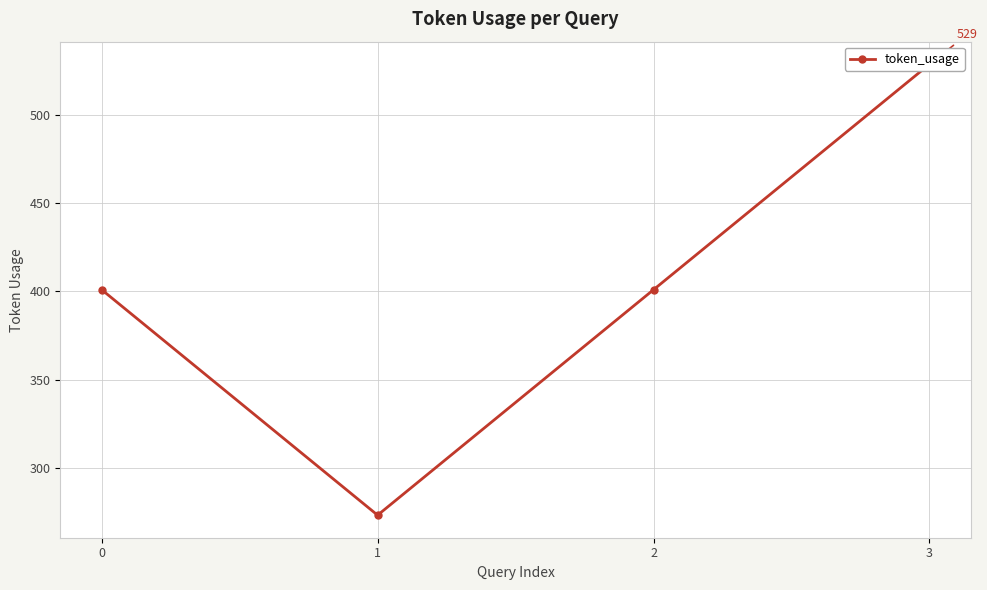

List the labels in order of value, smallest first.

1, 0, 2, 3